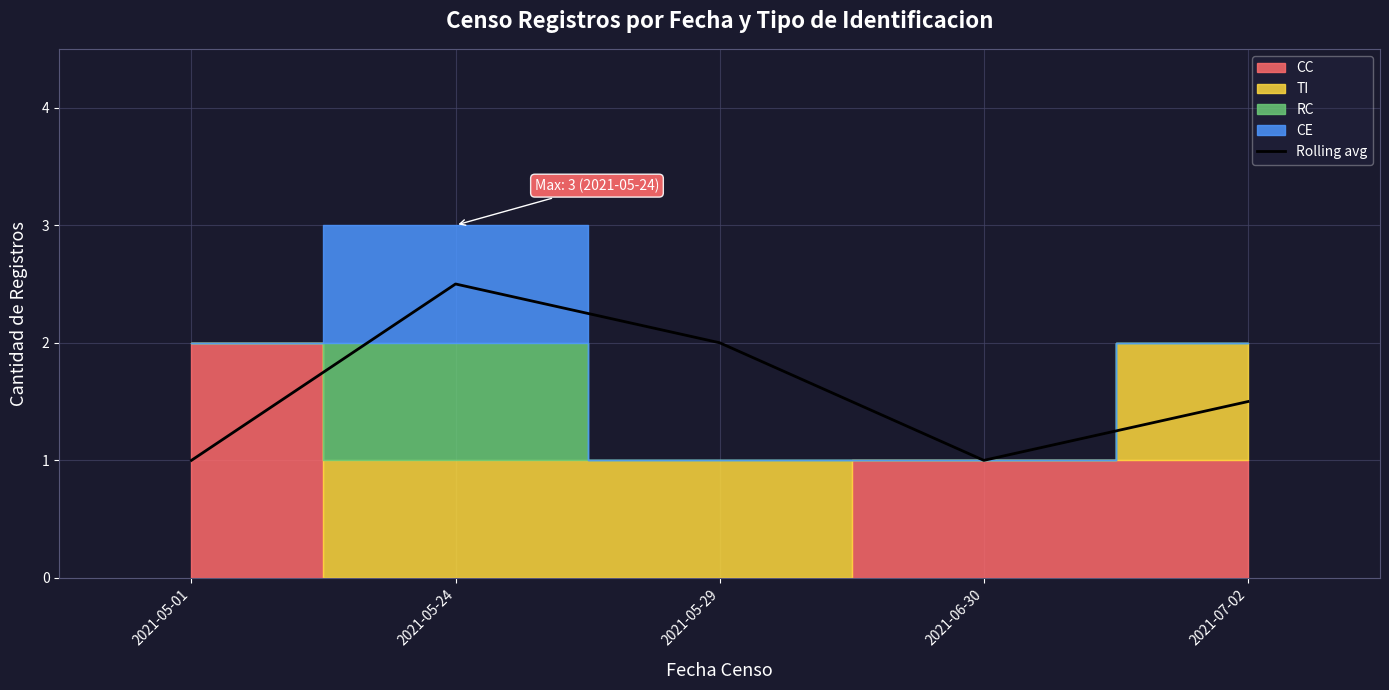

What is the value of the 5th point from the left?

1.5